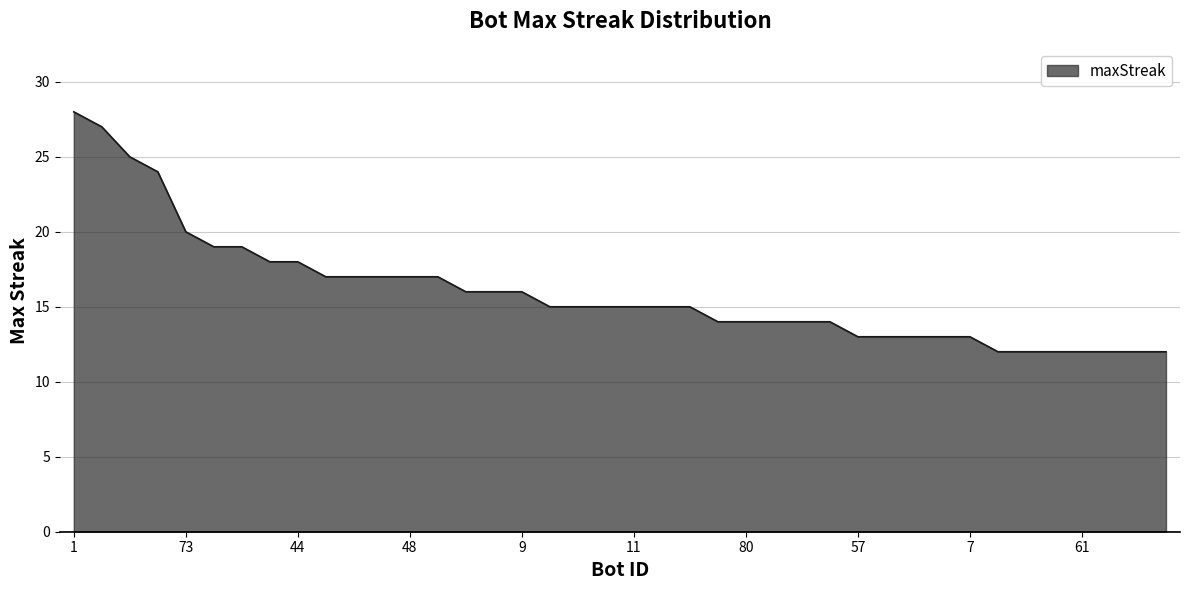

What is the minimum value shown in the chart?

12